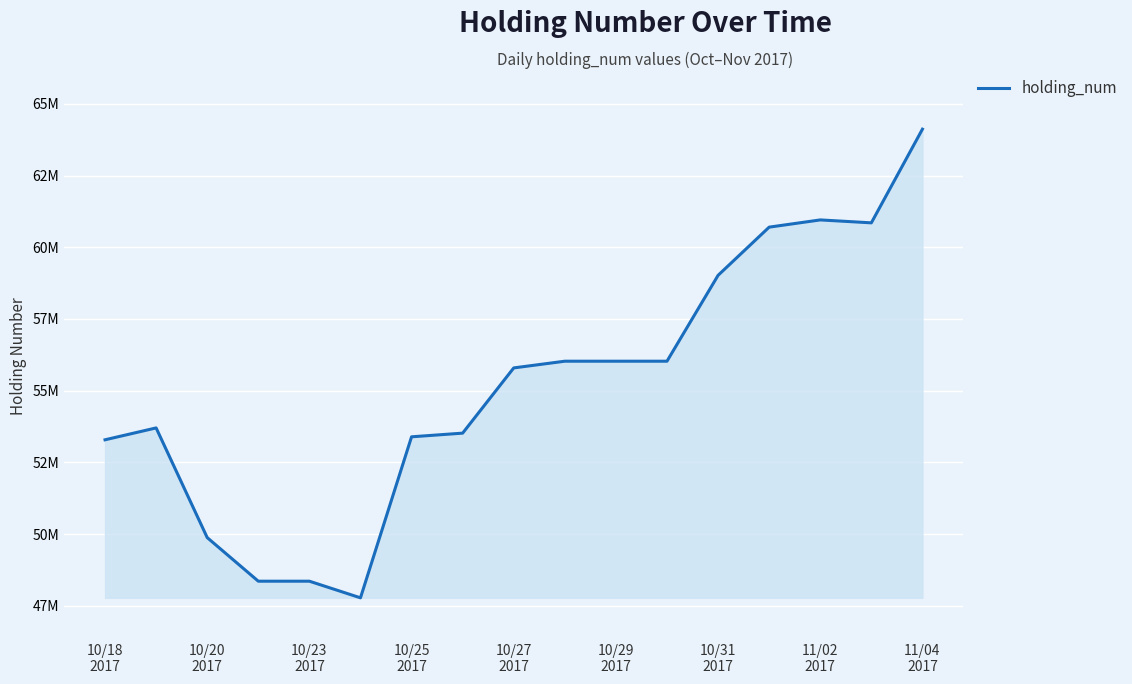

Does the chart display data point markers on the line(s)?

No